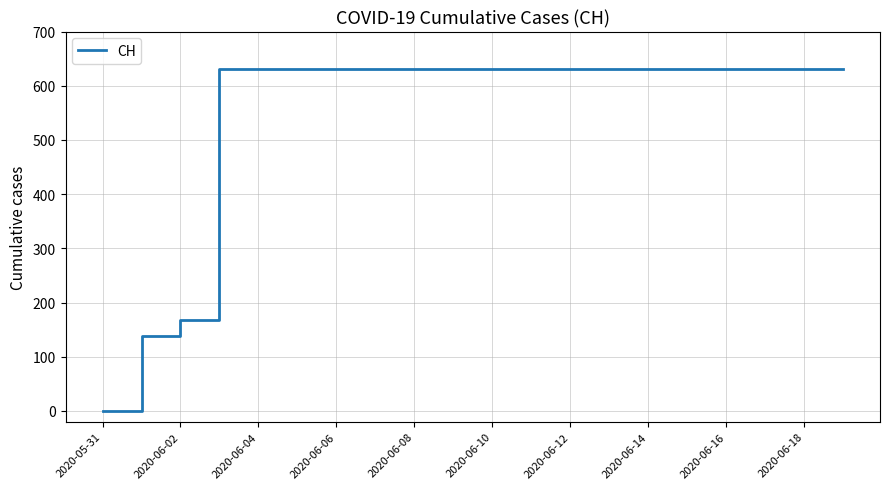

What is the maximum value shown in the chart?

631